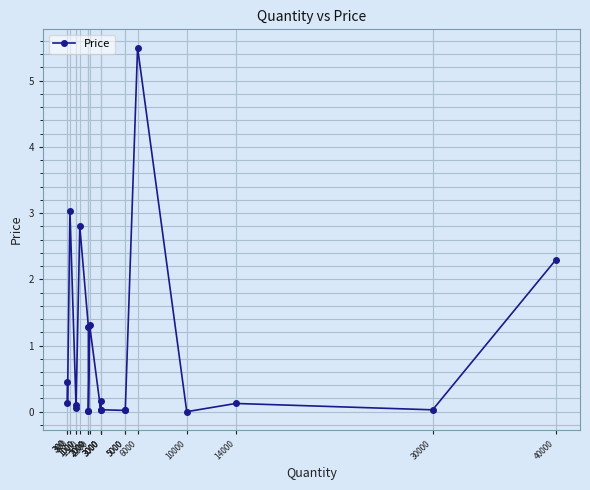

At which category does the data reach its first local valley?

300